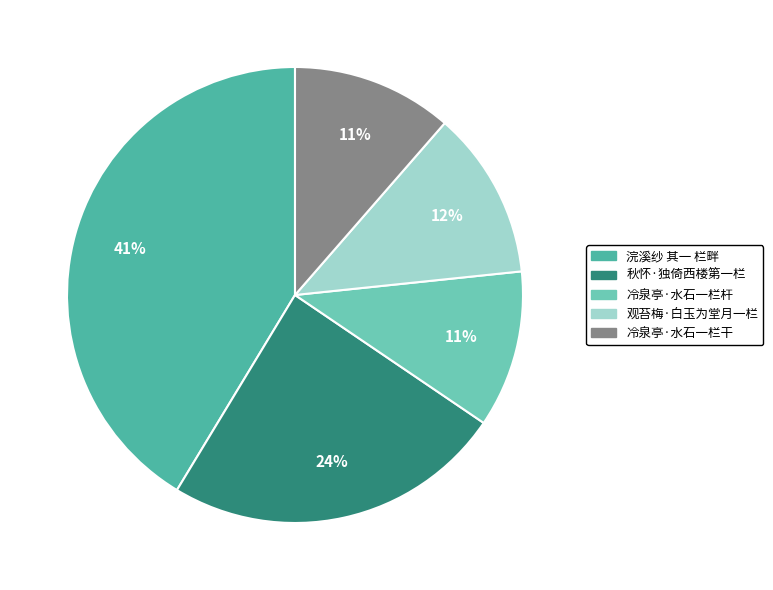

How many slices are in this pie chart?

5